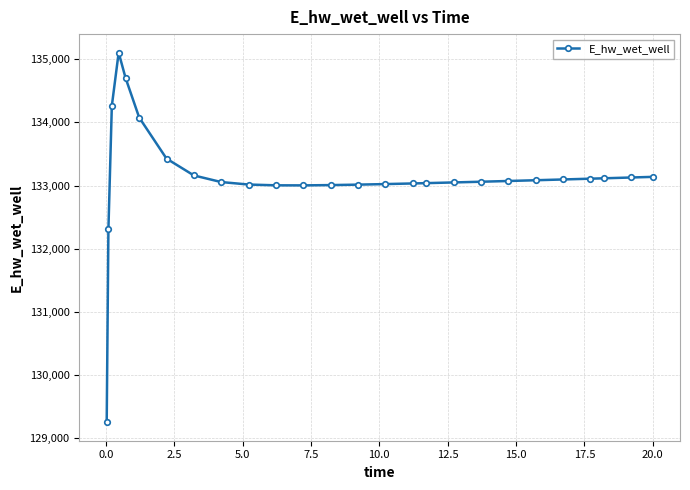

True or false: there are more than 0 points higher than both neighbors.

True